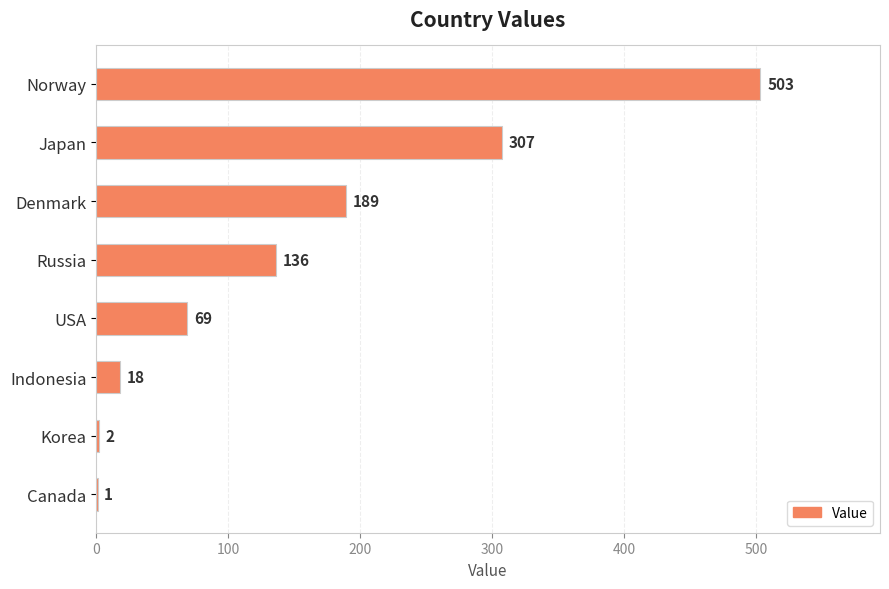

Does the chart contain stacked bars?

No